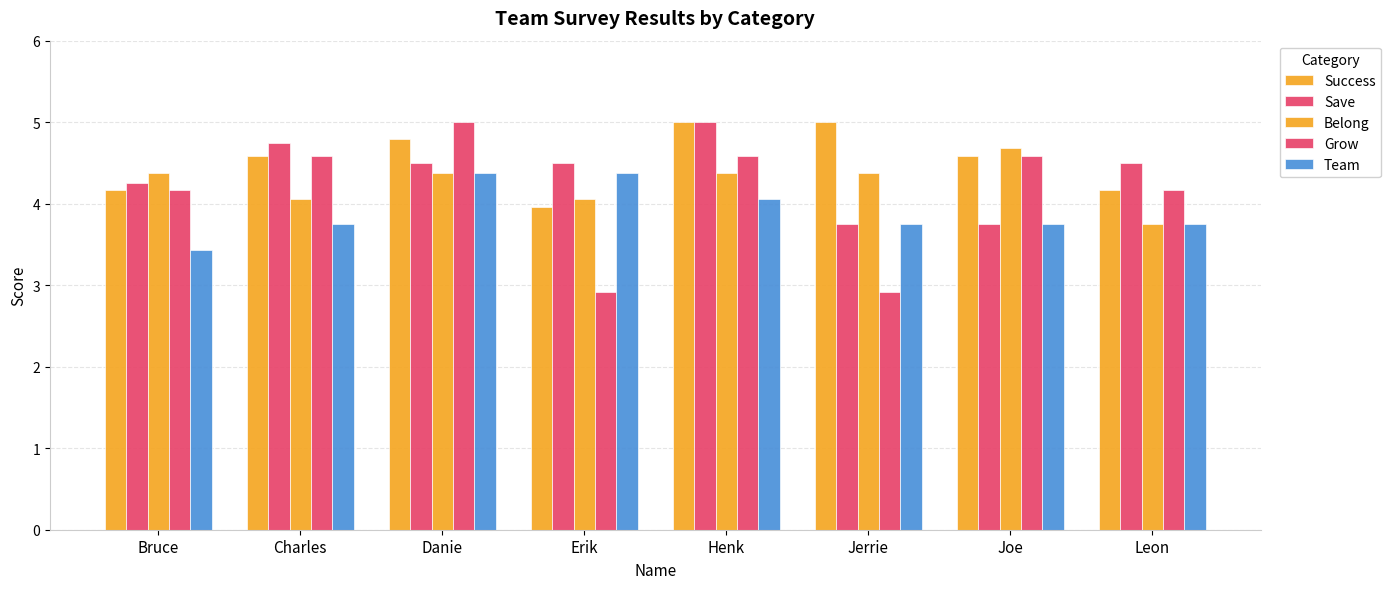

At which label does Belong first exceed 4?

Bruce